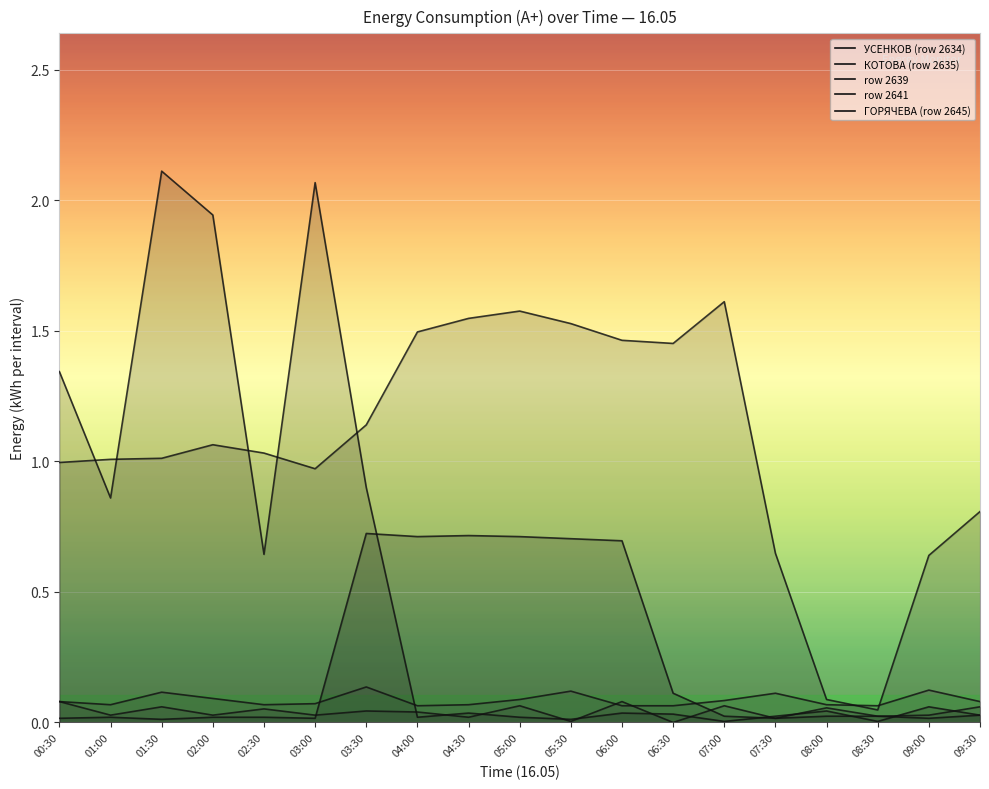

What is the sum of the row 2641 values at 08:30 and 03:30?

0.9